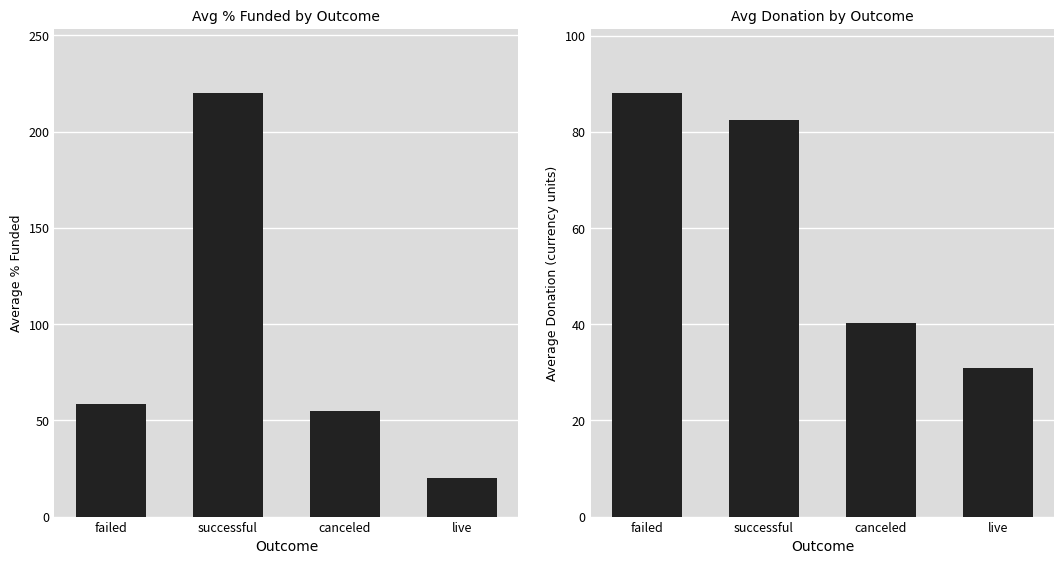

Which series has the largest total across all categories?

Average % Funded